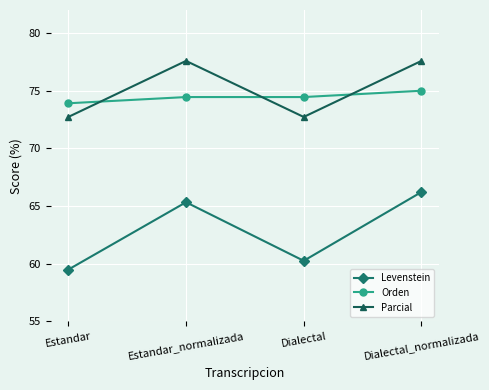

Which series changed the most between Estandar_normalizada and Dialectal?

Levenstein